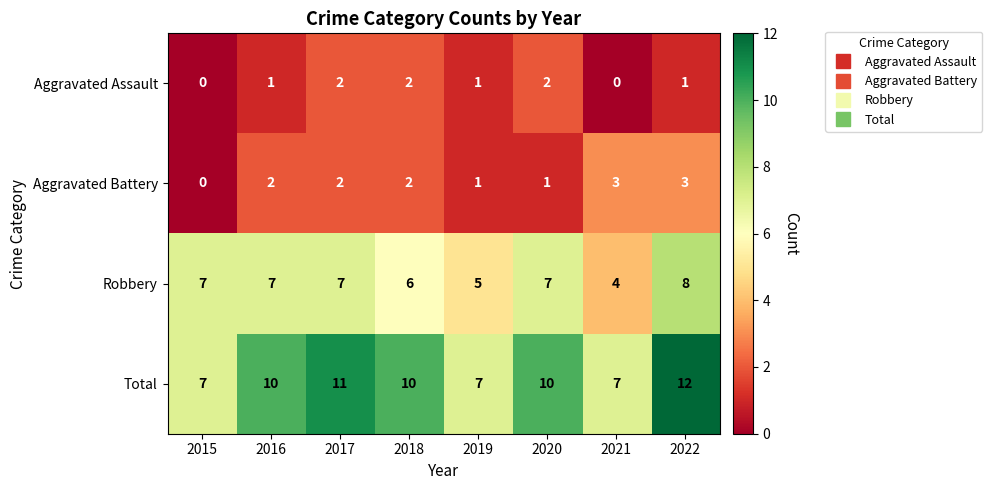

What is the difference between the highest and lowest values at 2017?

9